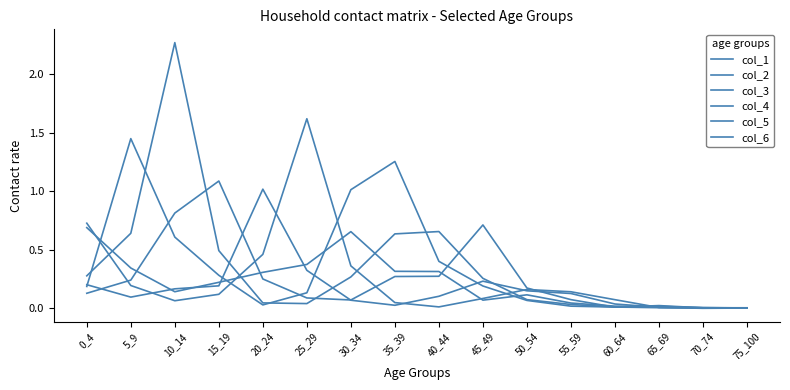

Reading right to left, extract all data points from this chart.

col_1: 0.0	0.0	0.0	0.0	0.0	0.1	0.1	0.3	0.3	0.7	0.4	0.3	0.2	0.1	0.3	0.7
col_2: 0.0	0.0	0.0	0.0	0.0	0.1	0.2	0.4	1.3	1.0	0.1	0.0	0.3	0.6	1.5	0.2
col_3: 0.0	0.0	0.0	0.0	0.0	0.1	0.3	0.7	0.6	0.3	0.0	0.0	0.5	2.3	0.6	0.3
col_4: 0.0	0.0	0.0	0.0	0.1	0.2	0.7	0.3	0.3	0.1	0.1	0.3	1.1	0.8	0.2	0.1
col_5: 0.0	0.0	0.0	0.0	0.1	0.2	0.2	0.1	0.0	0.1	0.3	1.0	0.2	0.2	0.1	0.2
col_6: 0.0	0.0	0.0	0.1	0.1	0.2	0.1	0.0	0.0	0.4	1.6	0.5	0.1	0.1	0.2	0.7